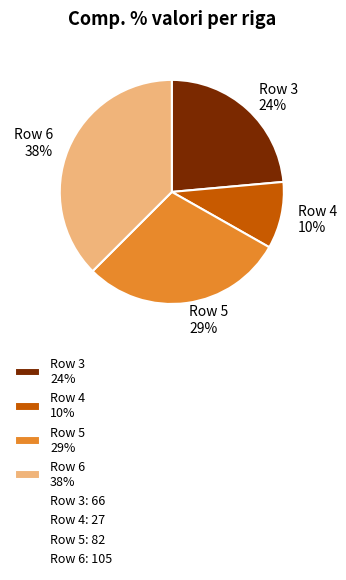

Between Row 4 and Row 5, which is larger?

Row 5